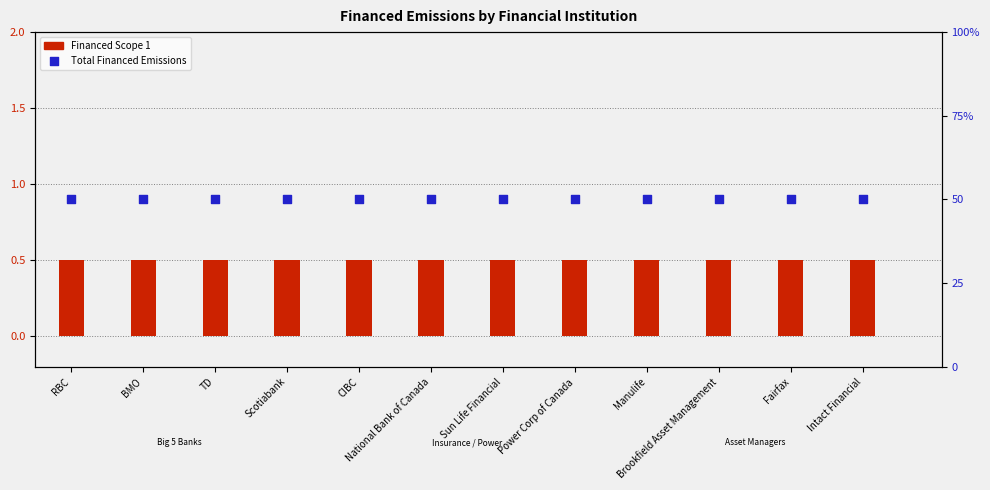

Which series reaches the minimum Y coordinate?

Financed Scope 1